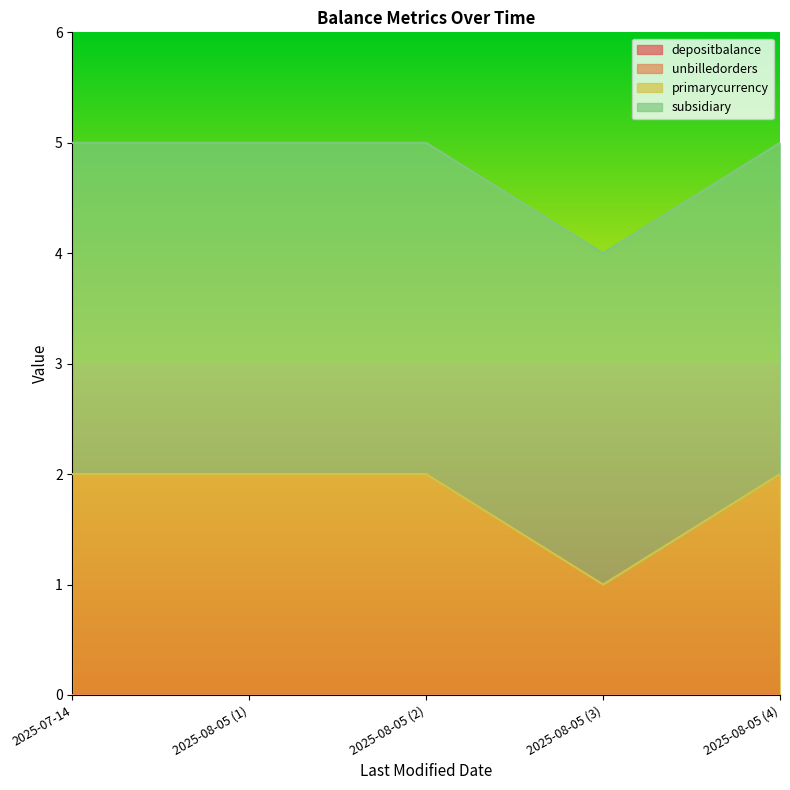

The primarycurrency series shows 2 at 2025-08-05. True or false?

True